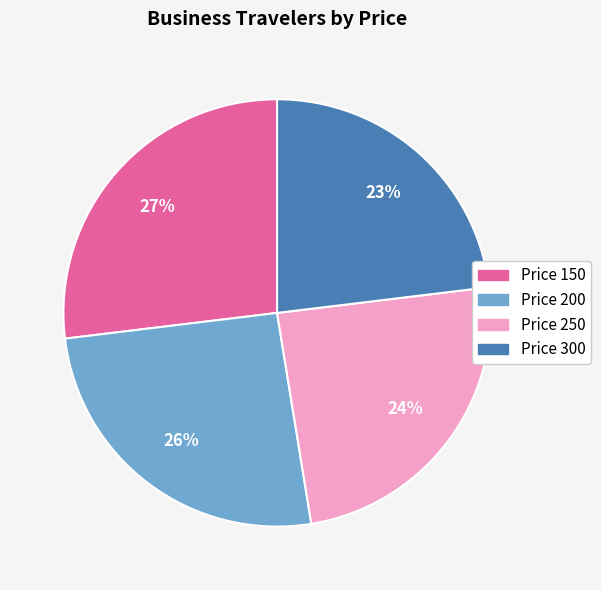

To the nearest percent, what is the difference between the largest and smallest slice percentages?

4%